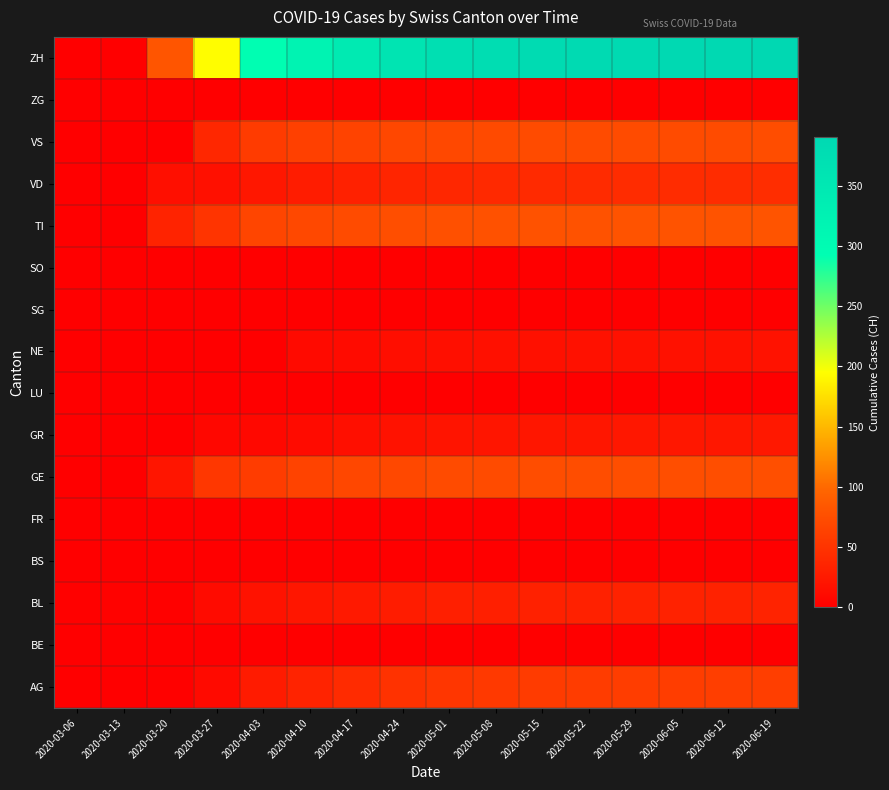

At which category is the sum across all series the highest?

2020-06-19